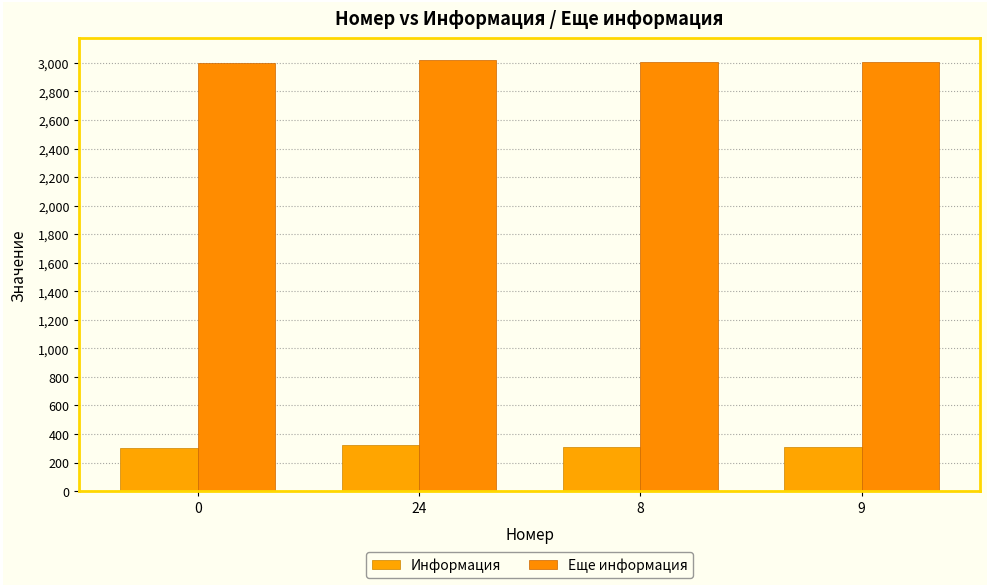

How many values in the Еще информация series are below 3009?

2